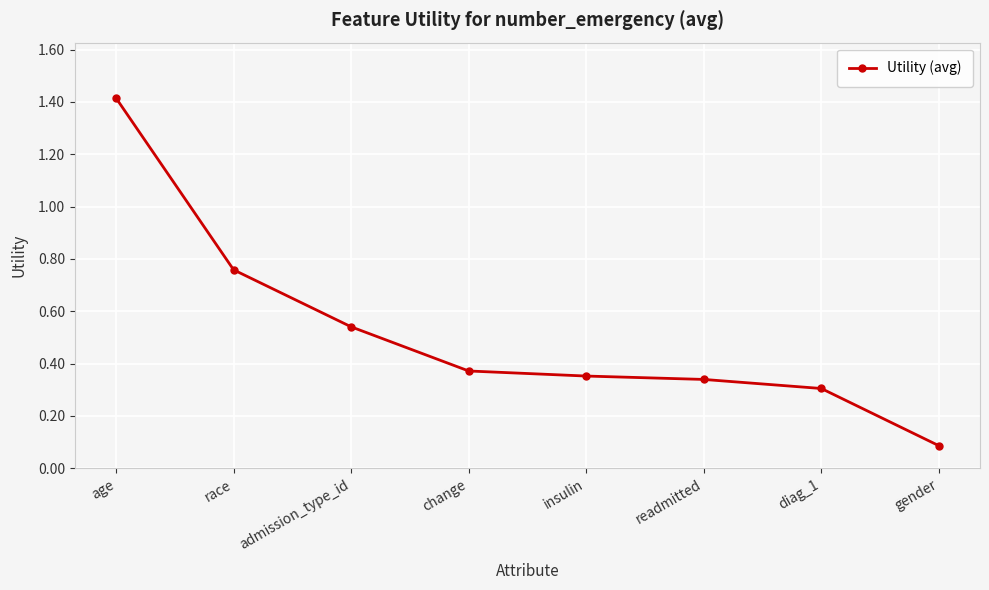

Between insulin and race, which is larger?

race